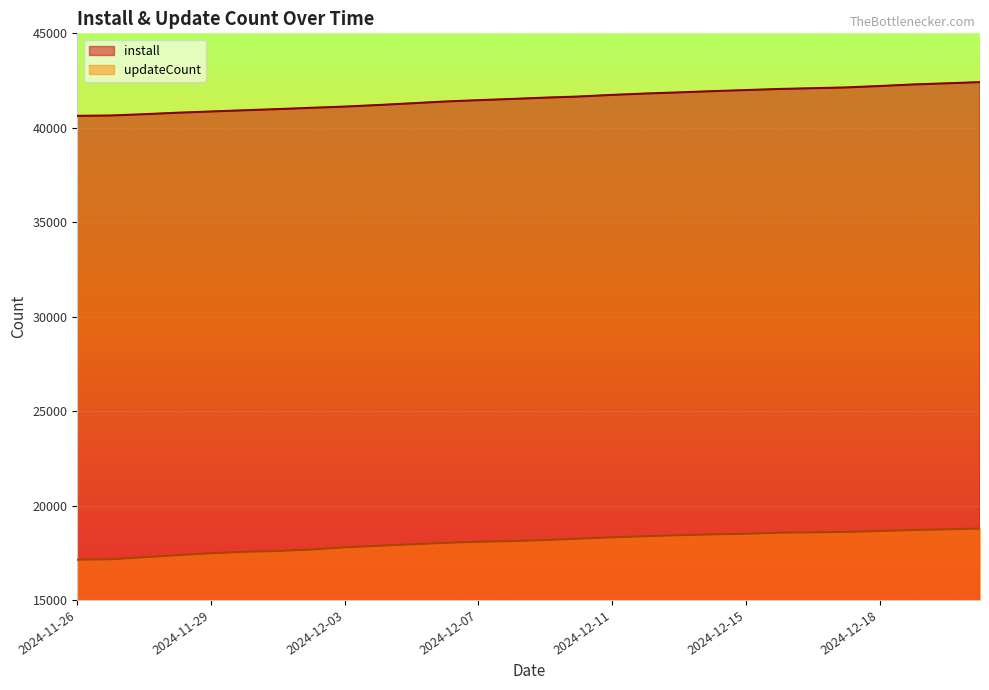

At how many categories does at least one series exceed 33855?

28